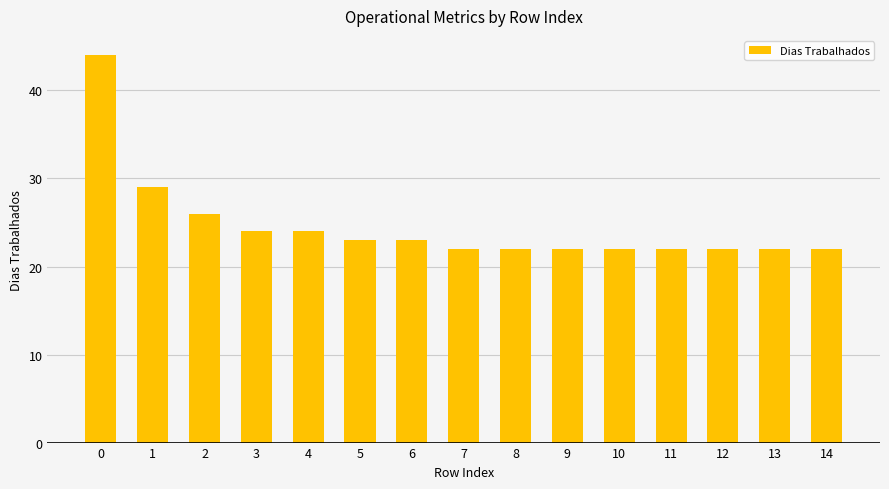

What is the value of the 14th bar from the left?

22